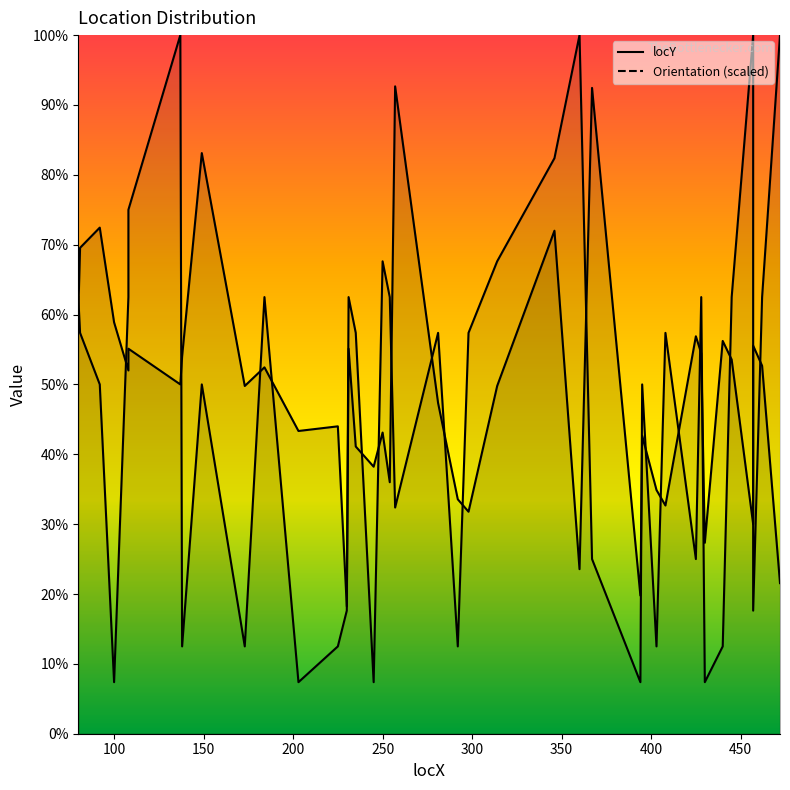

What is the maximum value for locY?

417.0